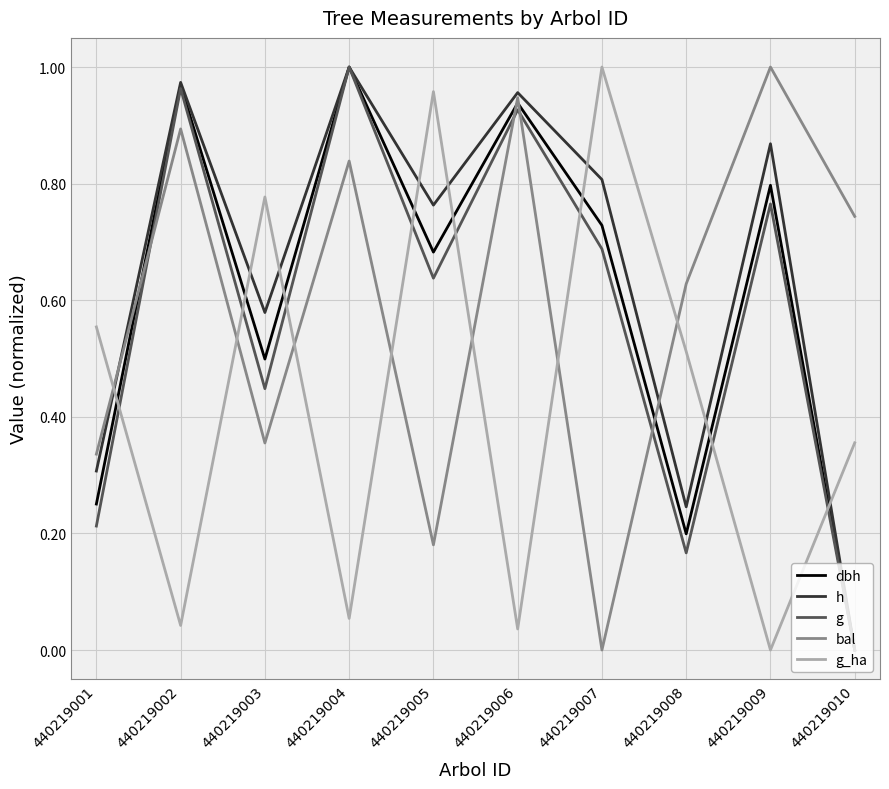

Between 440219002 and 440219004, which series saw the biggest shift?

bal